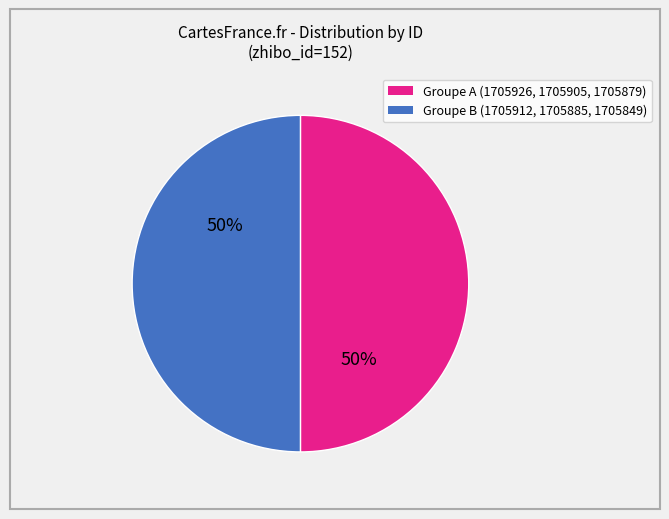

To the nearest percent, what is the average slice percentage?

50%